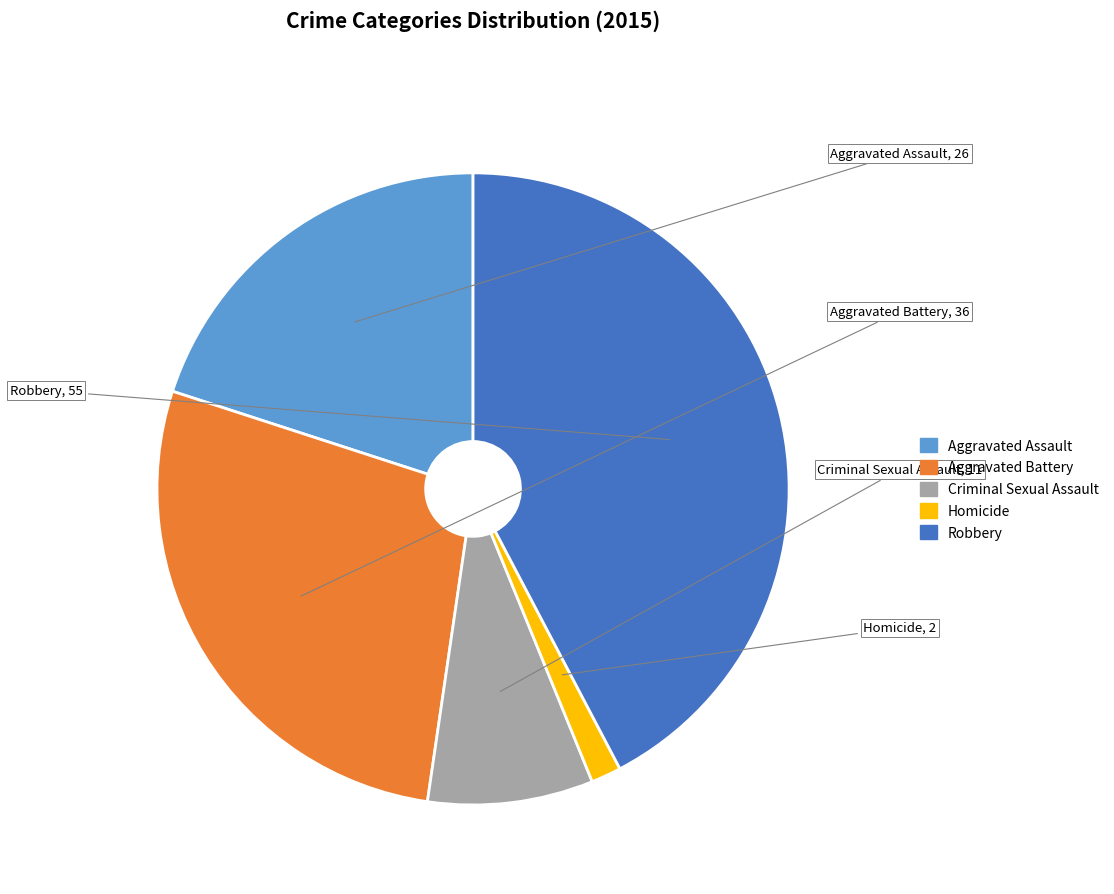

True or false: Aggravated Battery accounts for 18% of the total.

False